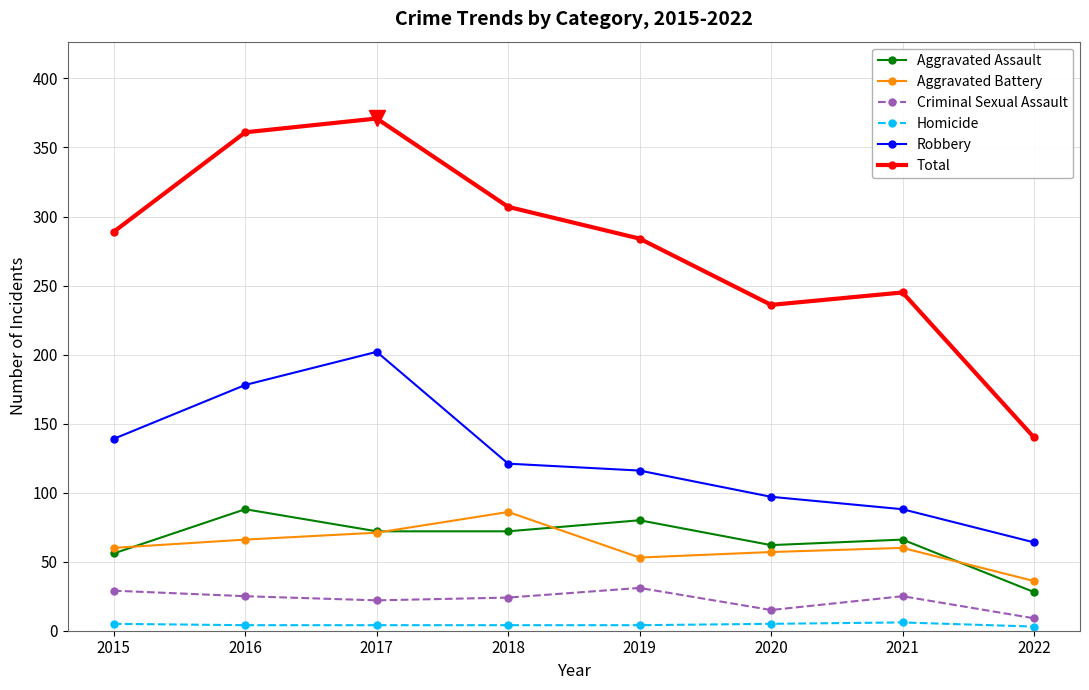

At which label does Criminal Sexual Assault first exceed 25?

2015